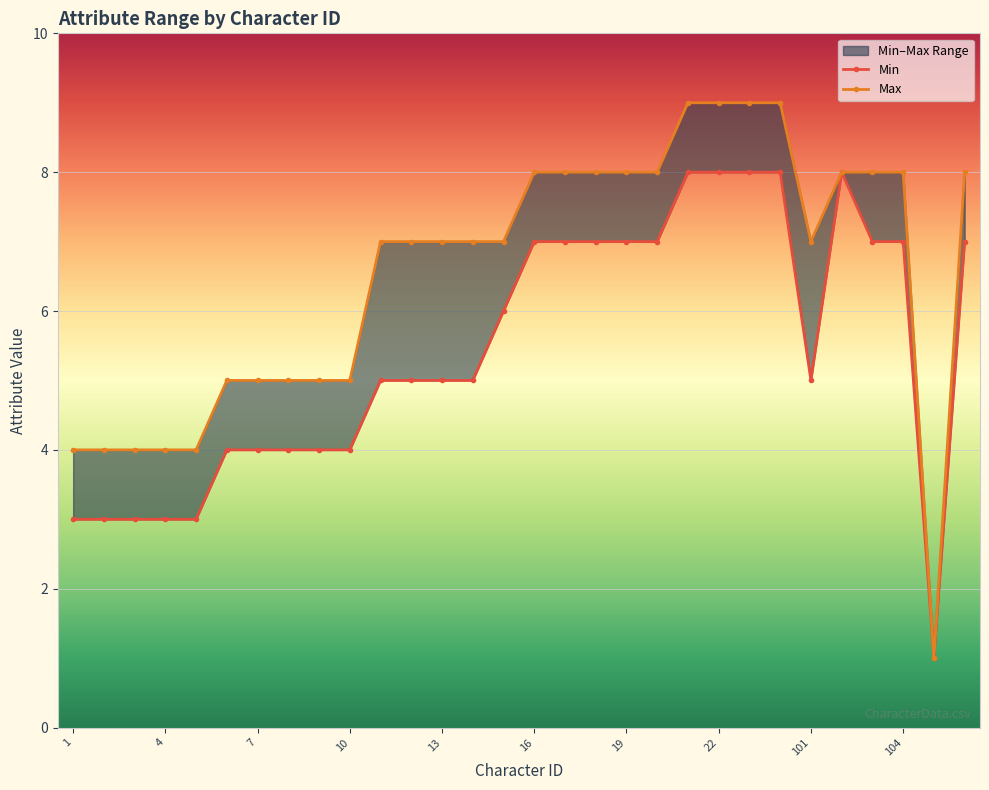

What is the lowest value of the Max series?

1